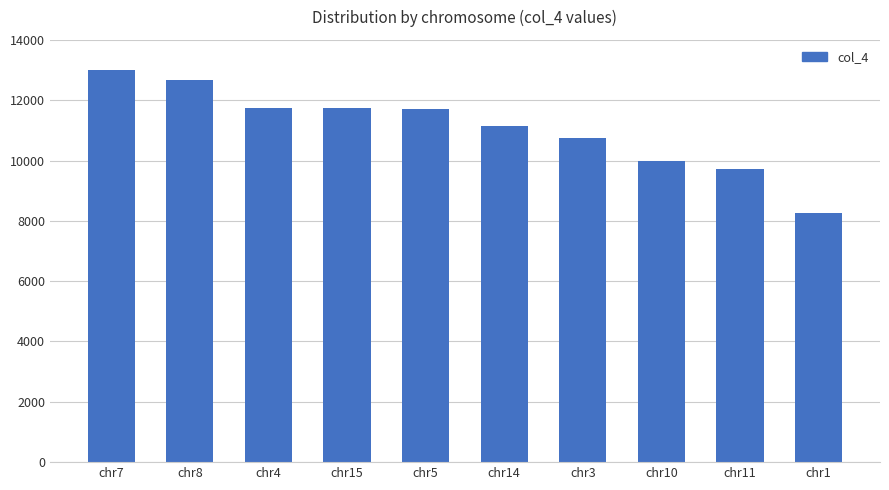

What is the value of the 10th bar from the left?

8258